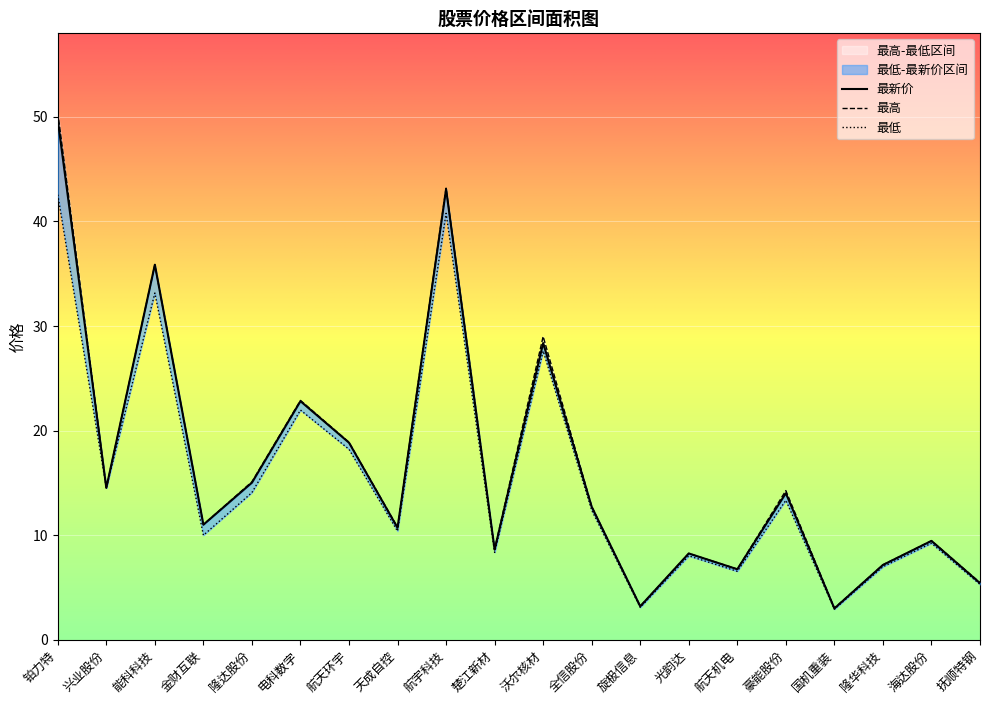

Is the value of 最新价 at 航天机电 greater than the value of 最高 at 楚江新材?

No